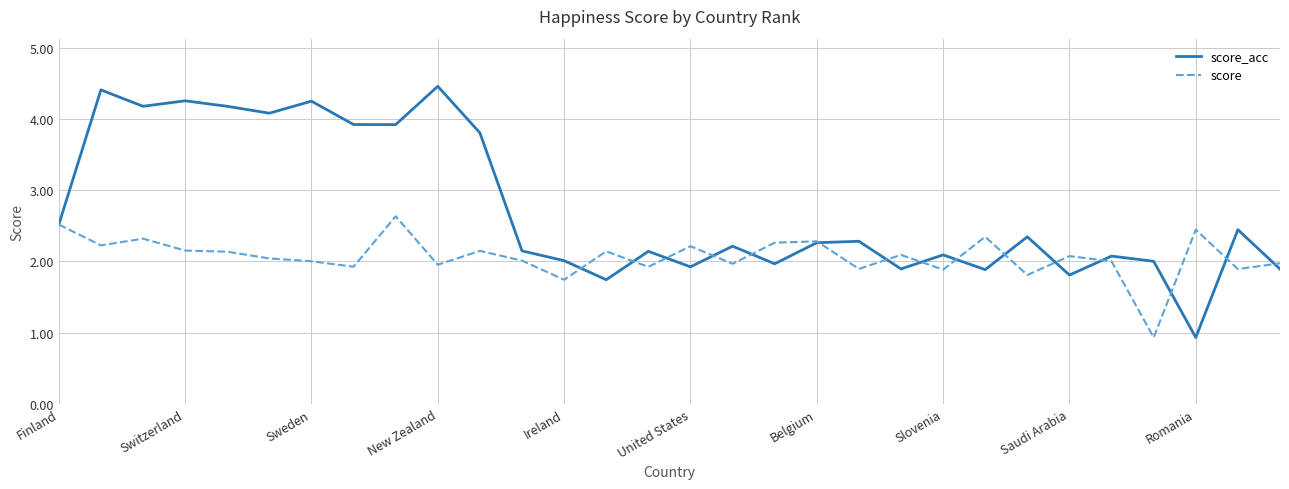

What is the maximum value for score_acc?

4.5